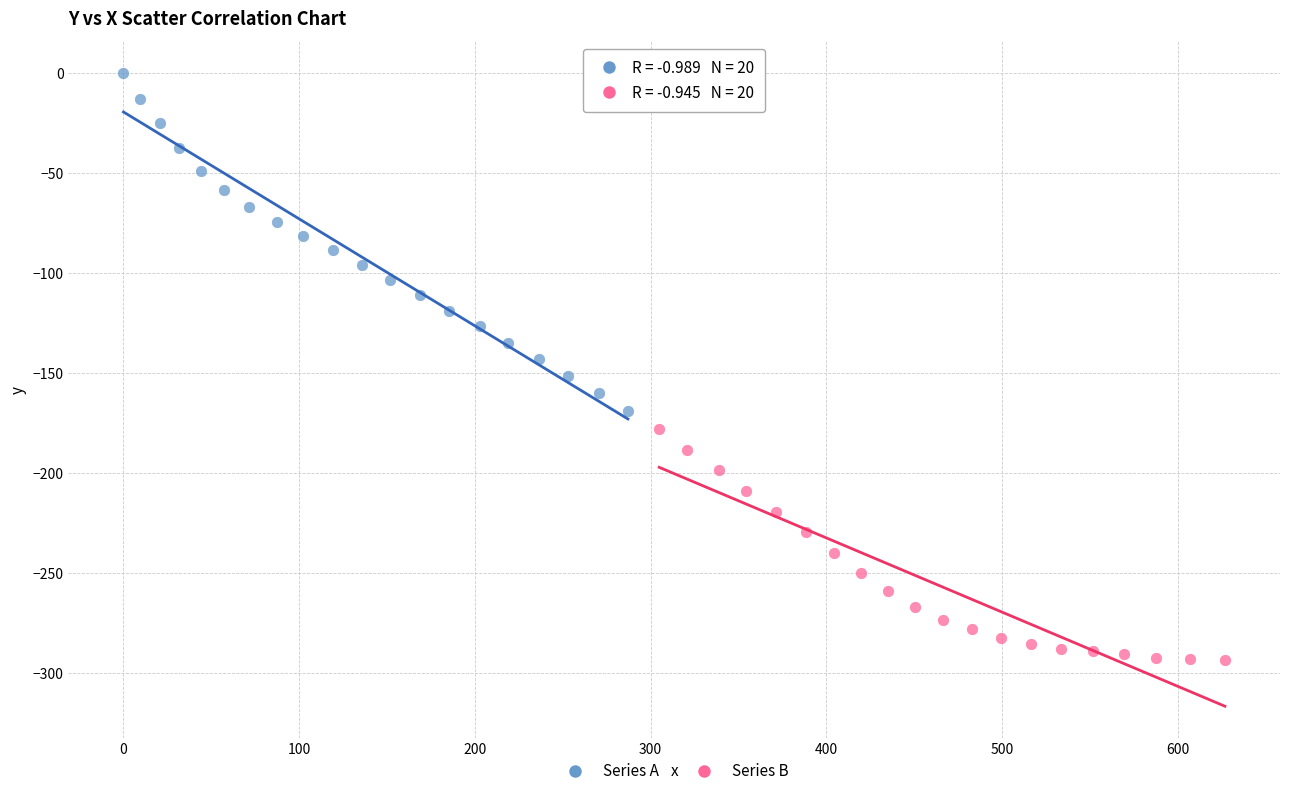

Which series has the widest spread of Y values?

Series A